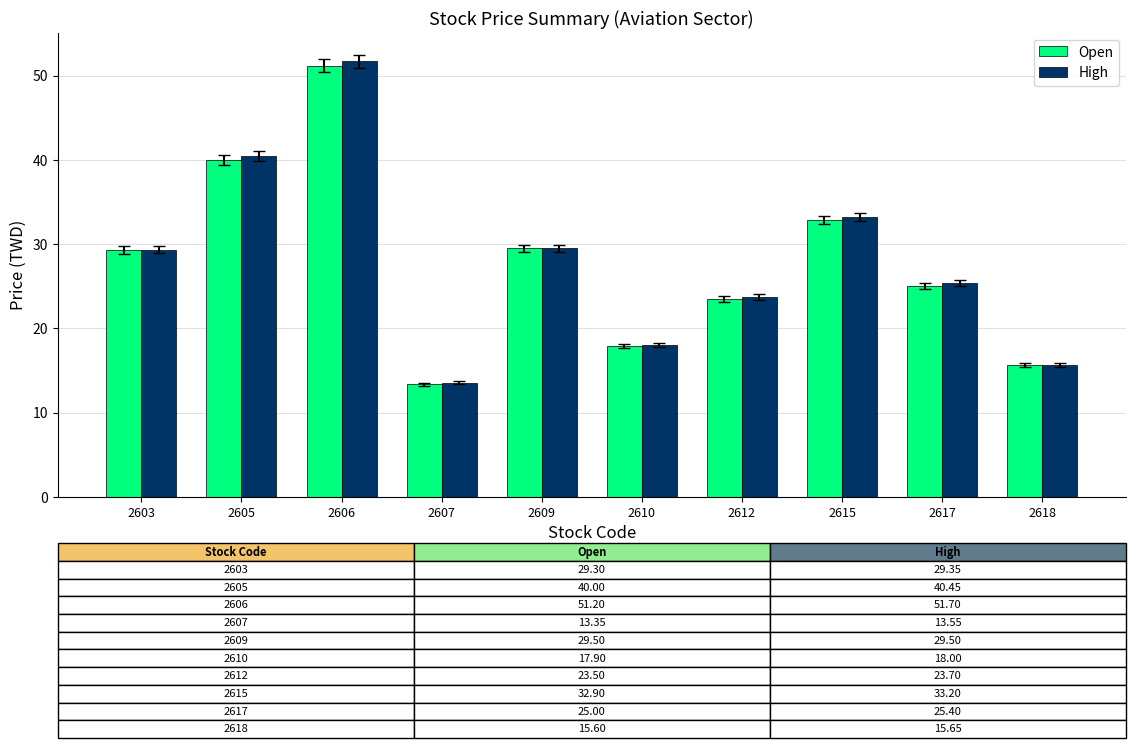

How many values in the High series are below 29?

5